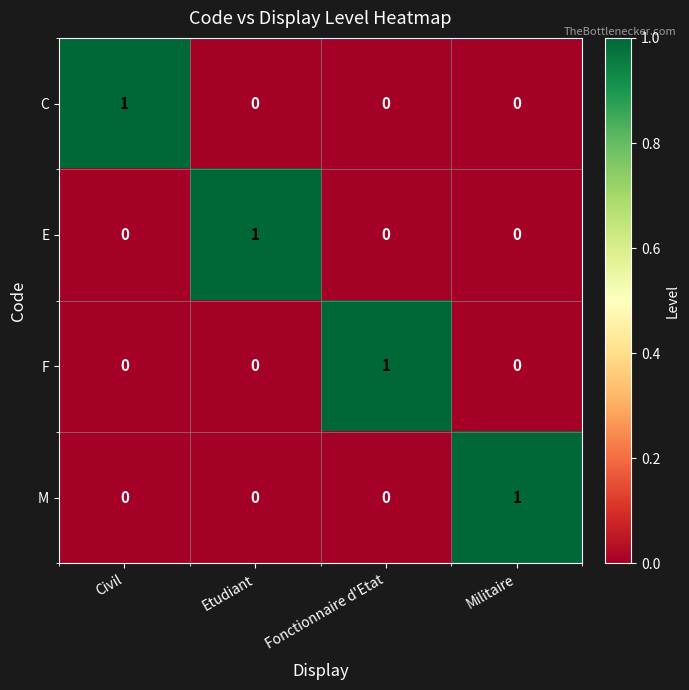

Which category has the highest value in the E series?

Etudiant